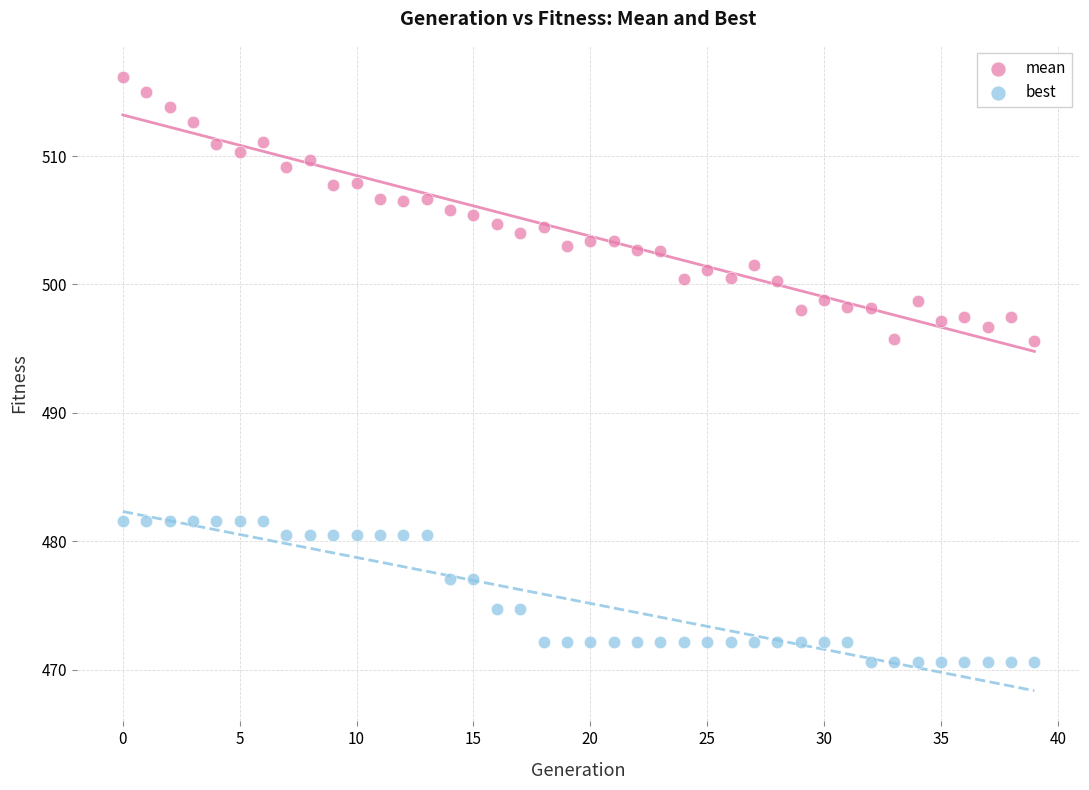

Which series has the largest Y range (max minus min)?

mean